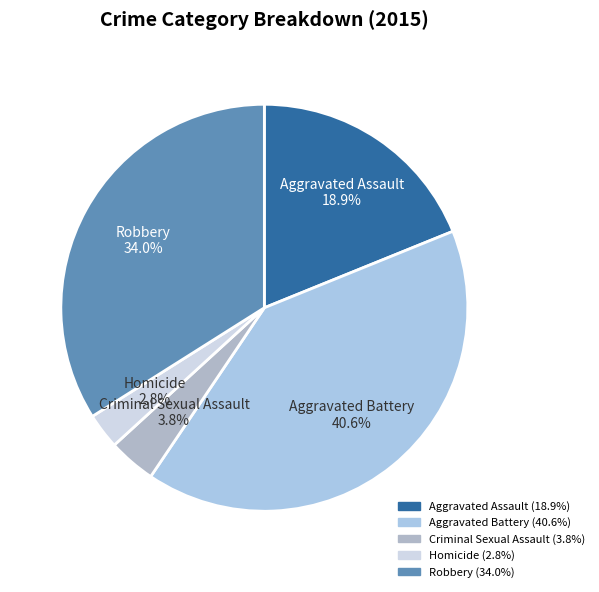

What portion of the pie excludes Aggravated Battery?

59.4%